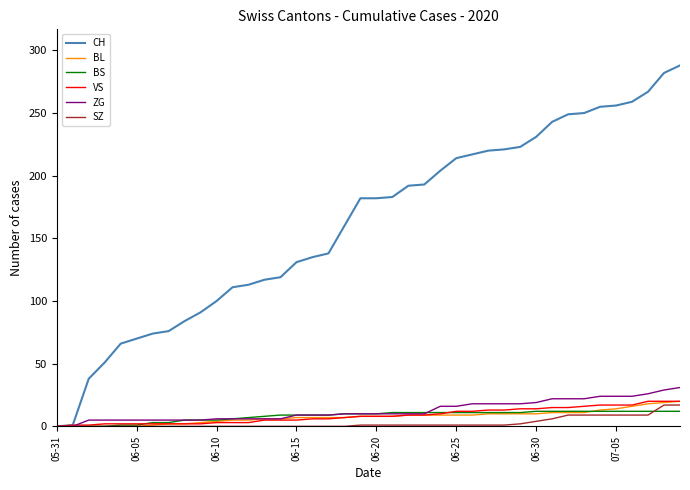

What is the highest value of the BL series?

20